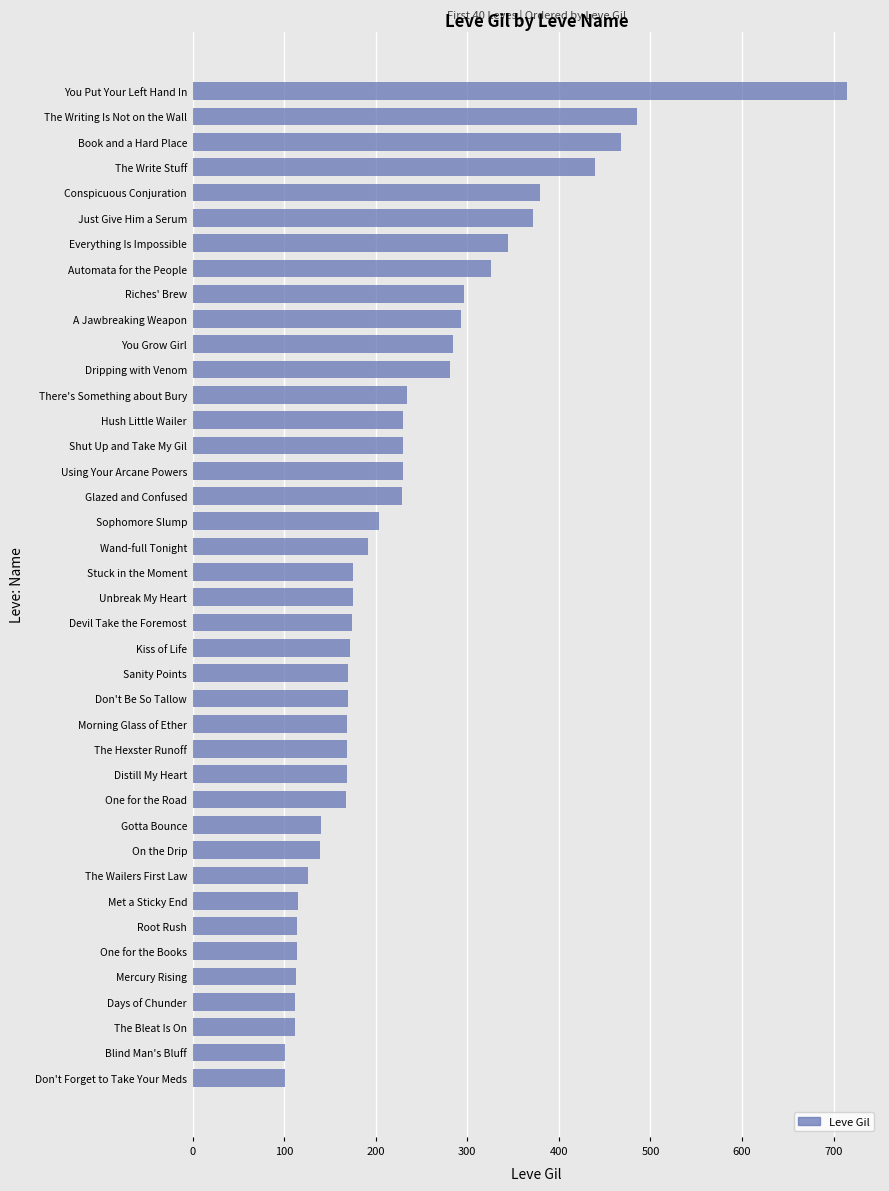

What is the smallest value displayed?

101